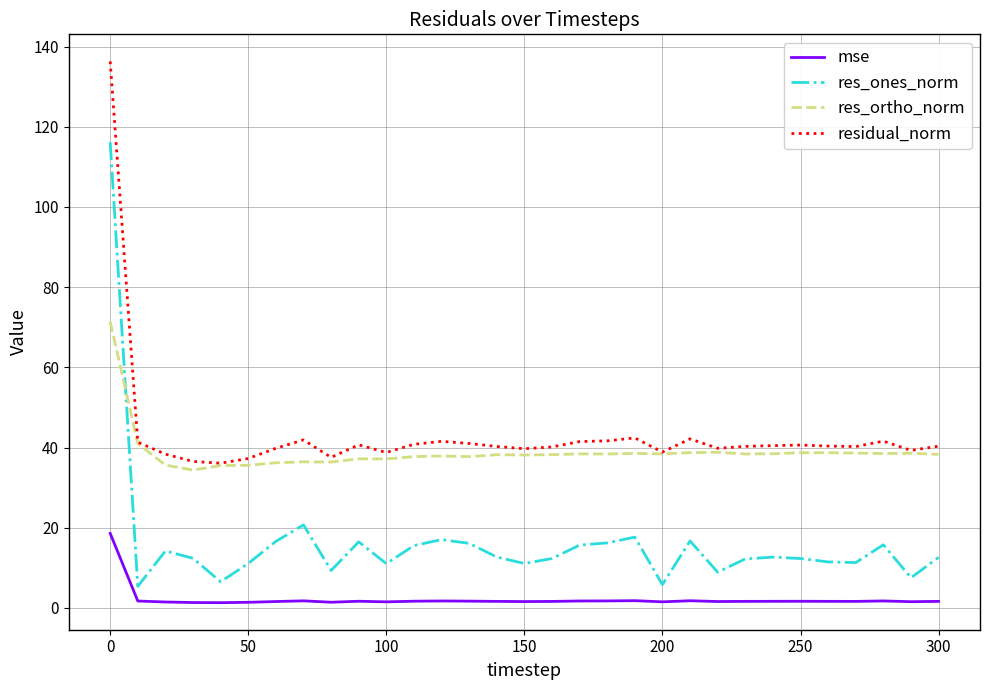

Count the number of data series in this chart.

4